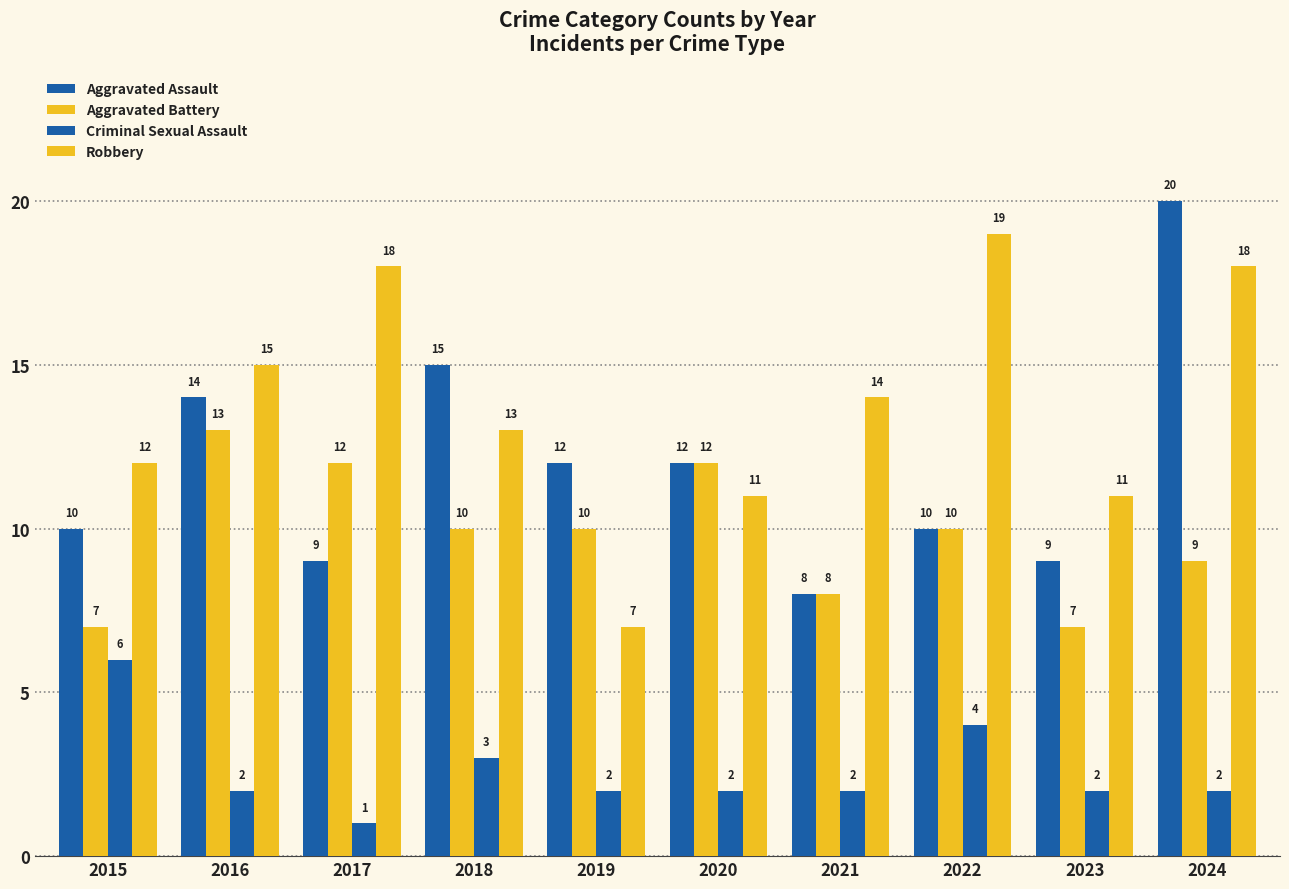

How many data points in Criminal Sexual Assault are less than 2?

1